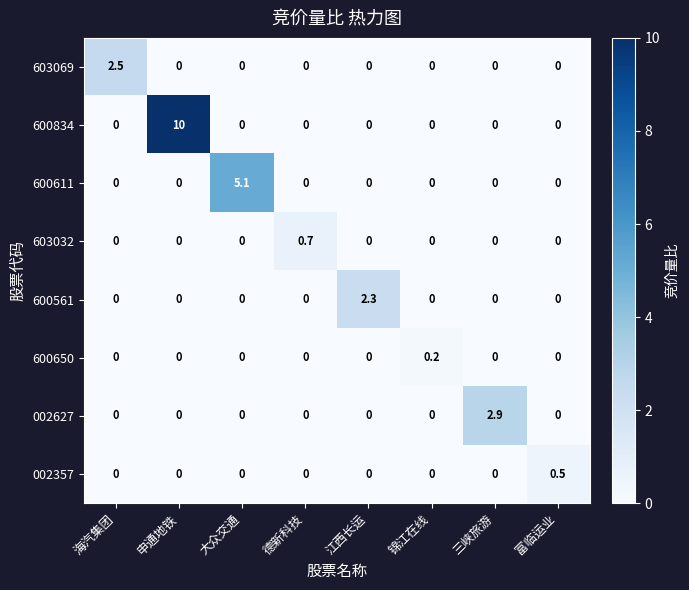

What is the total value across all series at 海汽集团?

2.5